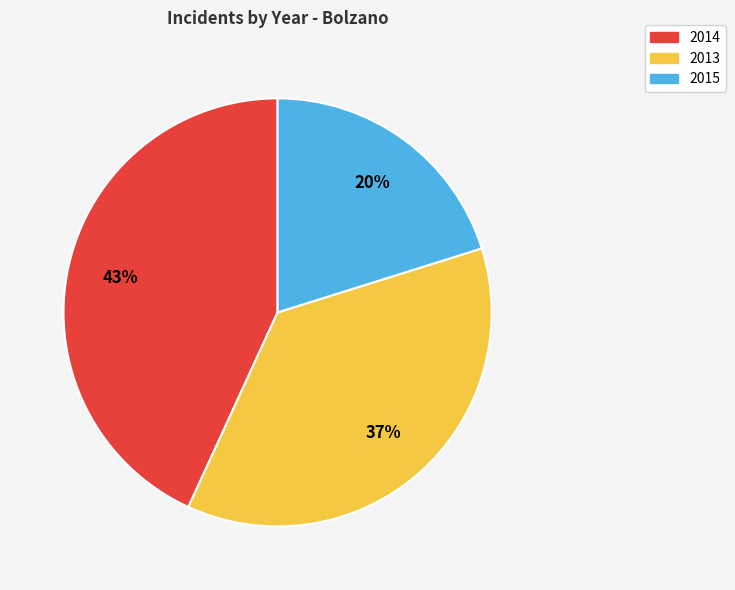

How many segments does this pie chart have?

3